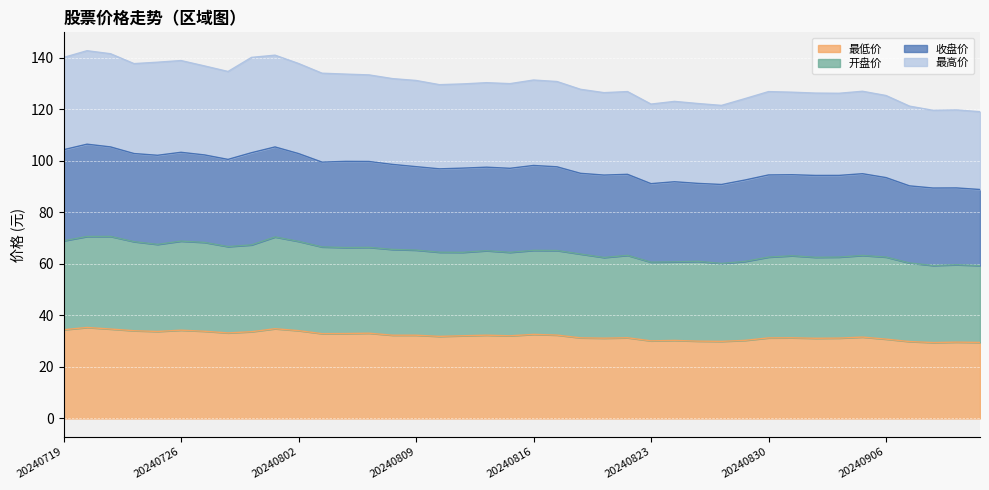

Which series has the largest range (max minus min)?

收盘价